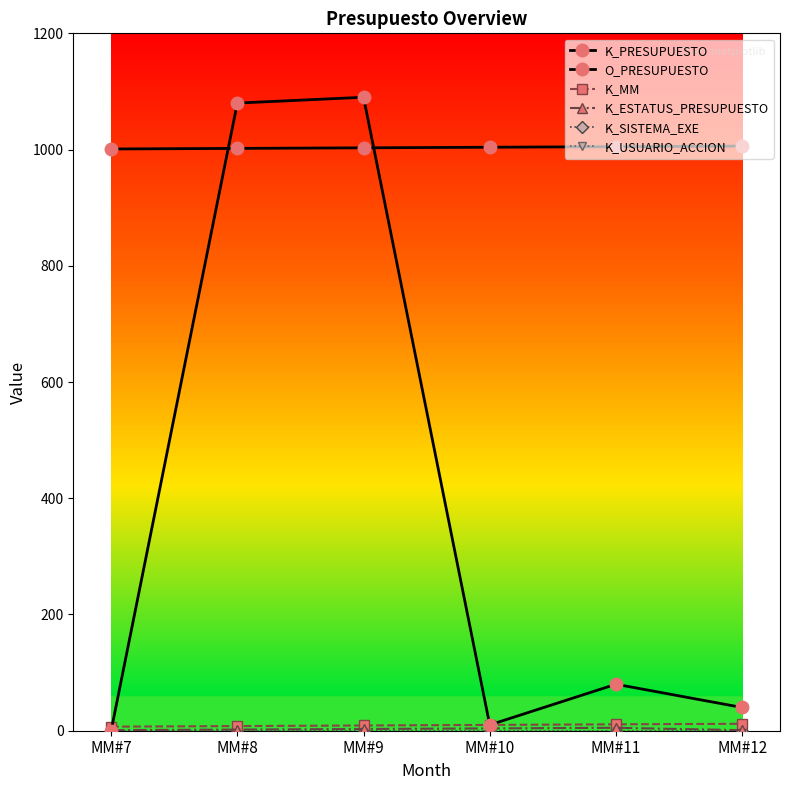

Does the chart have visible grid lines?

No